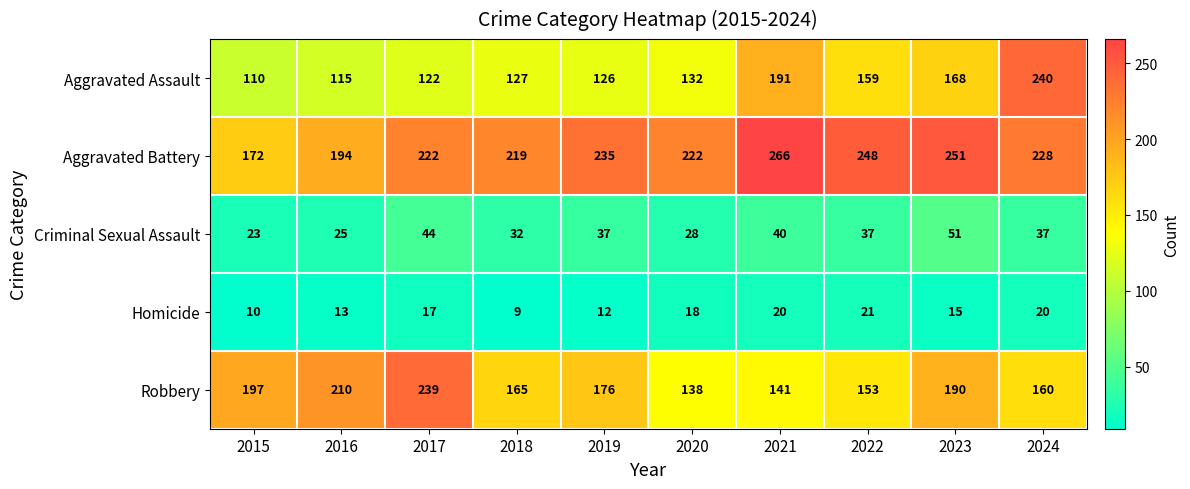

Is it true that Aggravated Battery equals 265 at 2015?

False